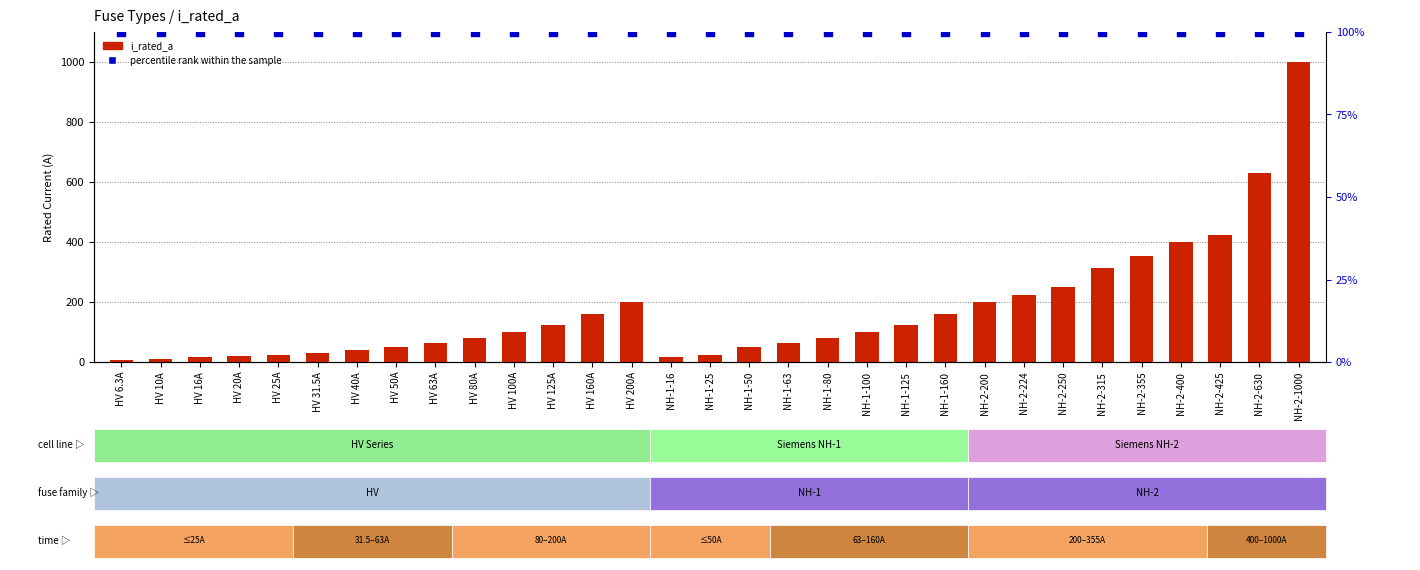

Which series has the largest total across all categories?

i_rated_a